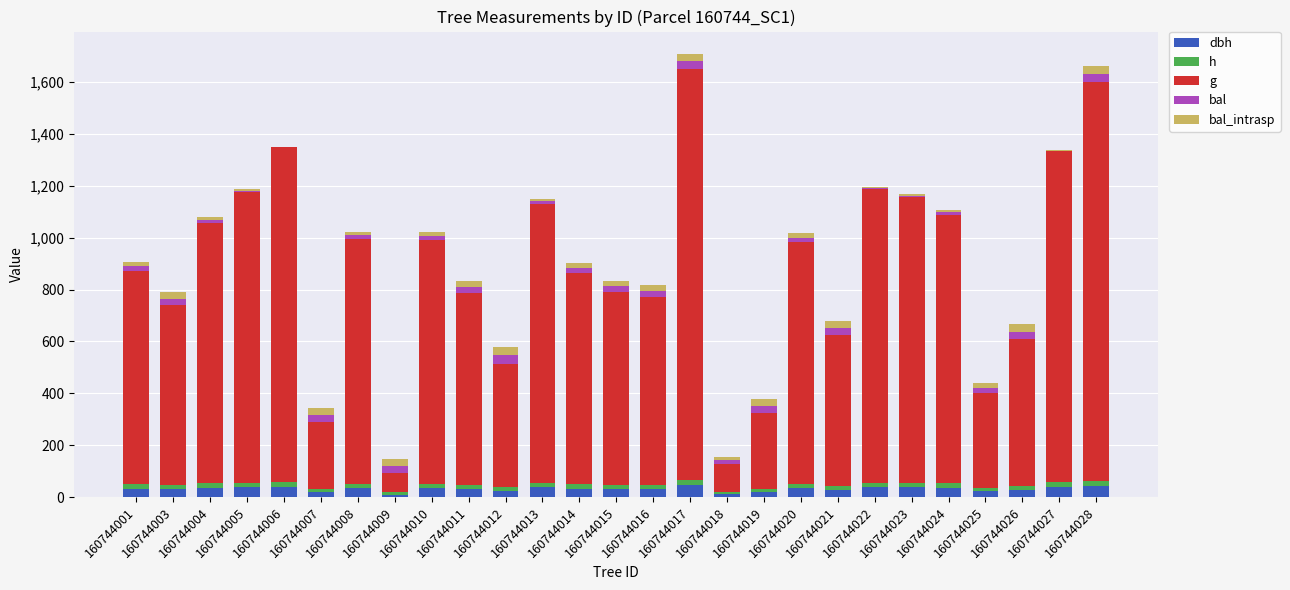

Is it true that g equals 813.6 at 160744014?

True